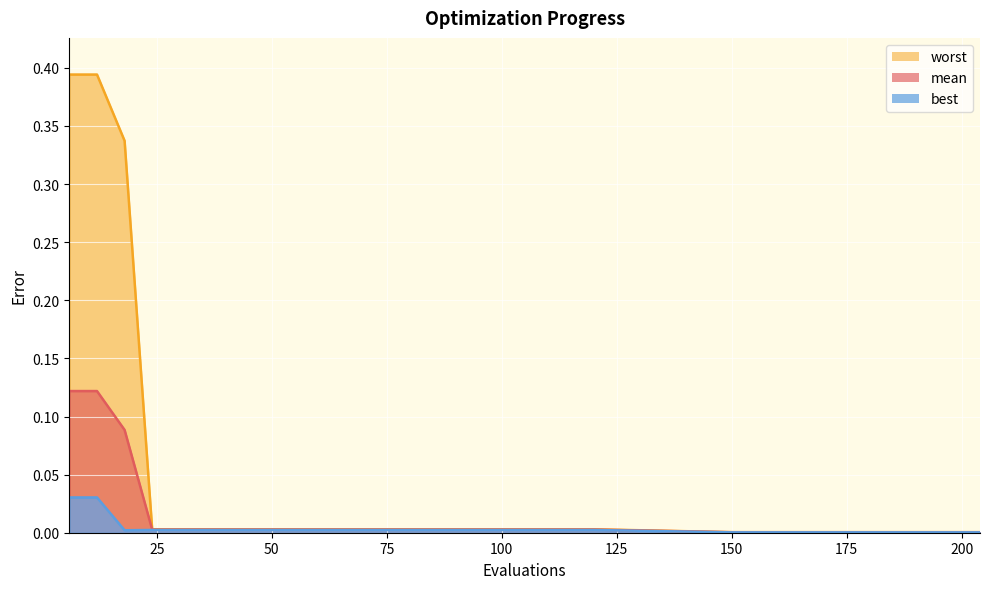

Rank the series by their maximum value, from highest to lowest.

worst, mean, best